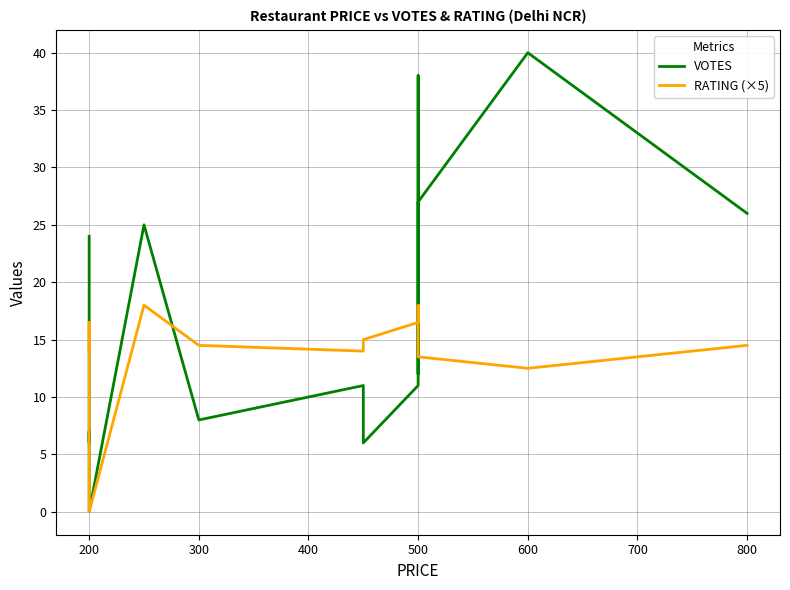

Count the number of data series in this chart.

2